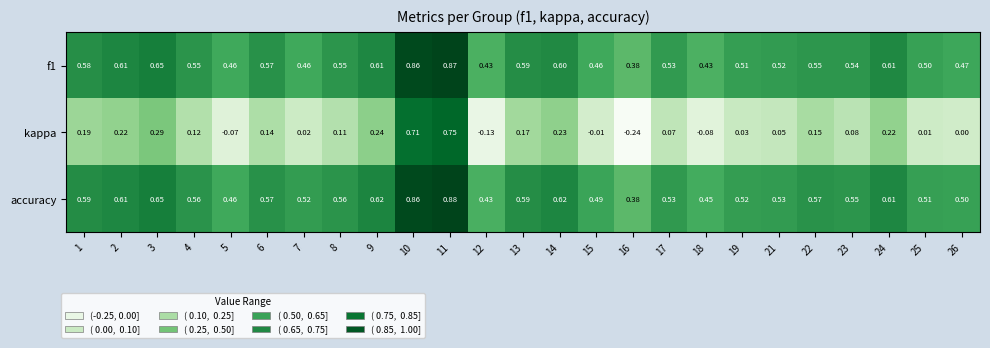

Which series has the largest total across all categories?

accuracy